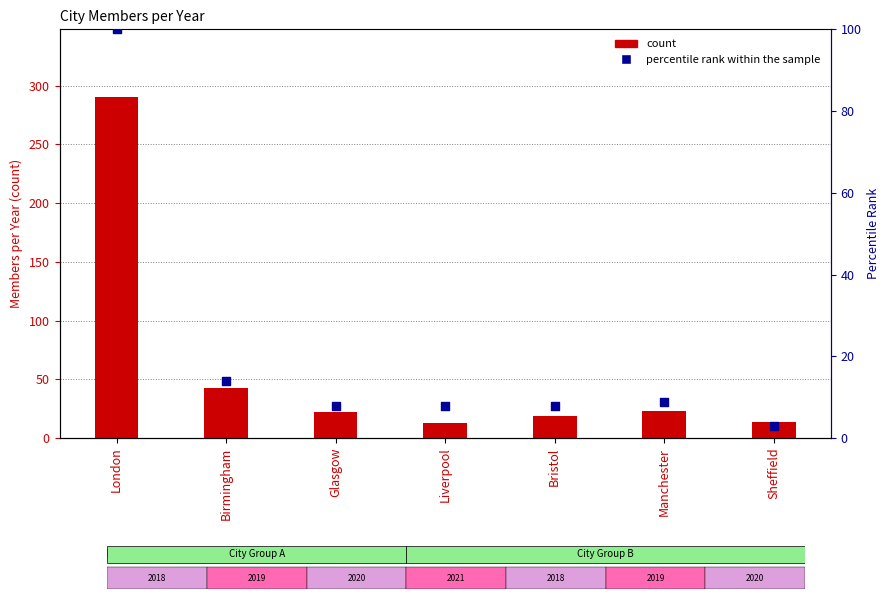

Which series reaches the minimum Y coordinate?

percentile rank within the sample